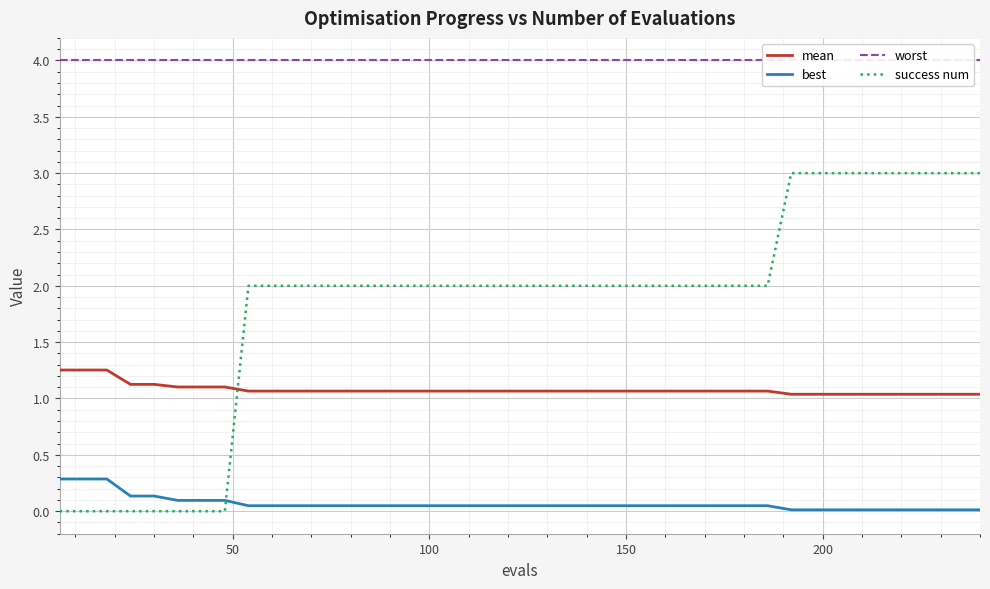

What are all the series names shown in the legend?

mean, best, worst, success num